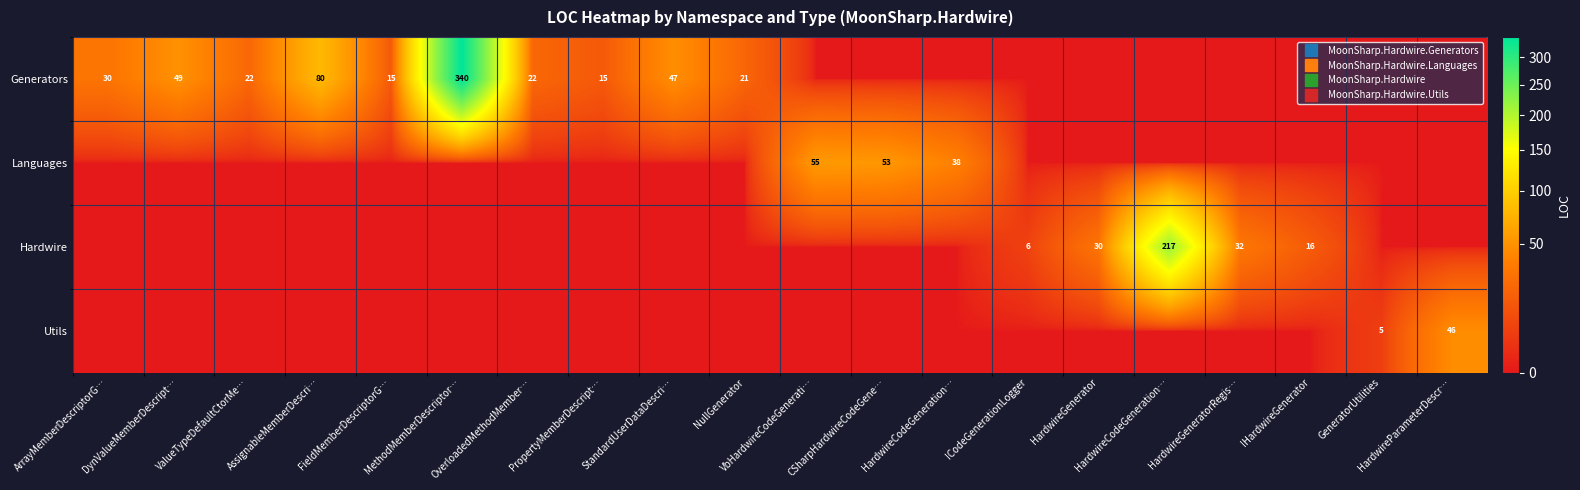

List the labels in order of Hardwire value, largest first.

HardwireCodeGeneration…, HardwireGeneratorRegis…, HardwireGenerator, IHardwireGenerator, ICodeGenerationLogger, ArrayMemberDescriptorG…, DynValueMemberDescript…, ValueTypeDefaultCtorMe…, AssignableMemberDescri…, FieldMemberDescriptorG…, MethodMemberDescriptor…, OverloadedMethodMember…, PropertyMemberDescript…, StandardUserDataDescri…, NullGenerator, VbHardwireCodeGenerati…, CSharpHardwireCodeGene…, HardwireCodeGeneration…, GeneratorUtilities, HardwireParameterDescr…